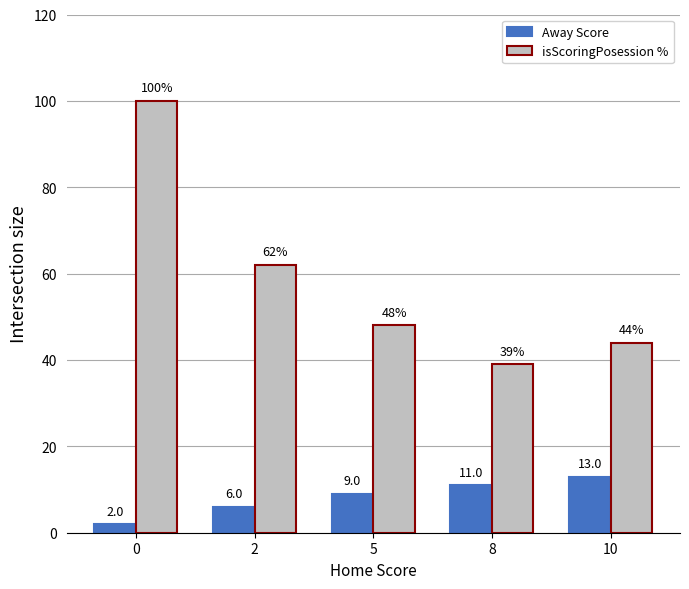

Which series has the widest spread of values?

isScoringPosession %